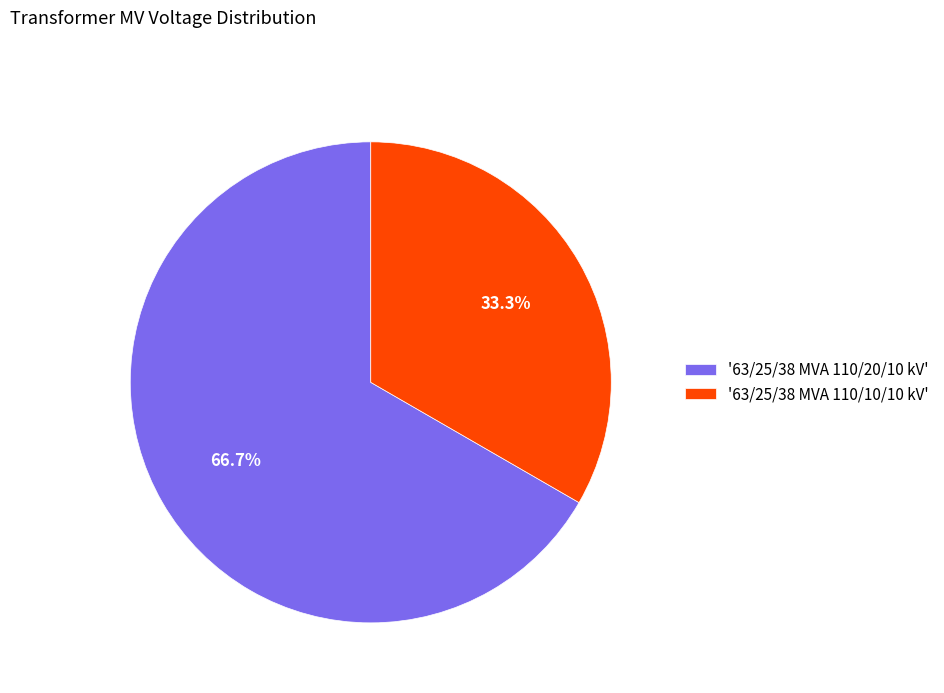

Which has a higher value, '63/25/38 MVA 110/20/10 kV' or '63/25/38 MVA 110/10/10 kV'?

'63/25/38 MVA 110/20/10 kV'